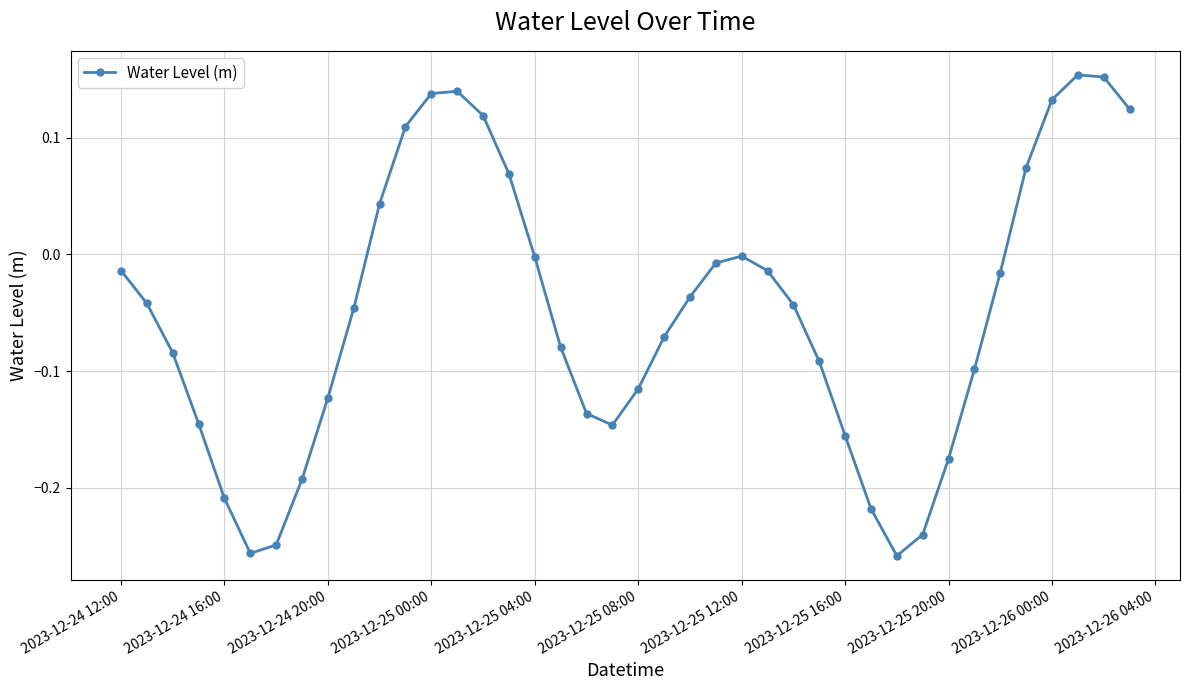

How many interior local valleys (lower than both neighbors) does the data have?

3